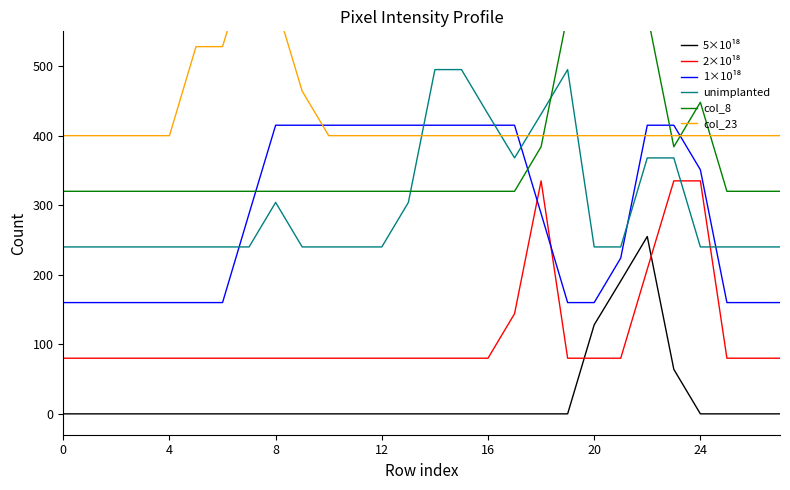

Count the col_8 values in the range 320 to 384.

23